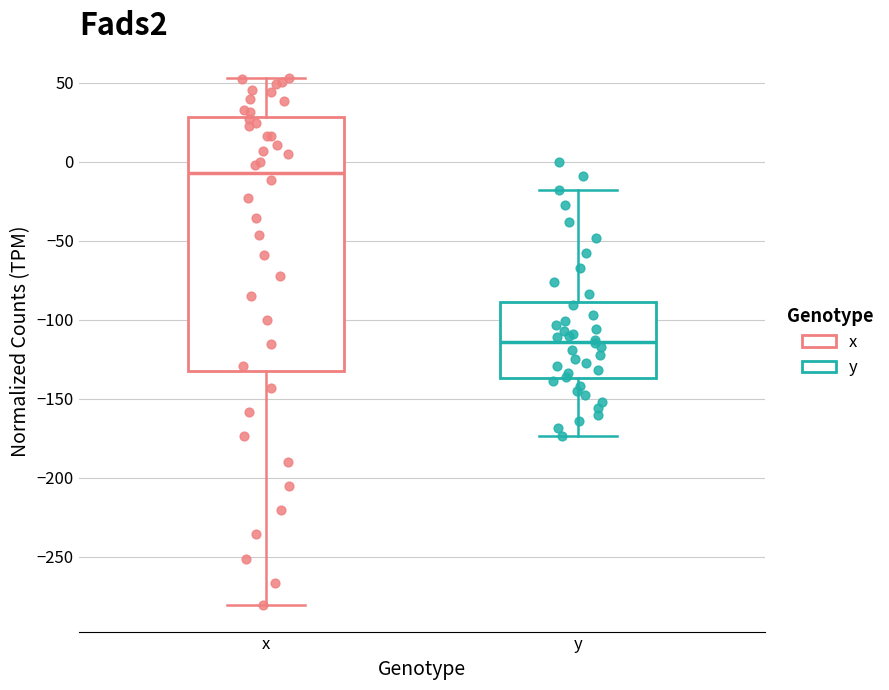

Reading left to right, read every box against the y-axis: the position of its median line, the range the box covers, and the ends of its whiskers. The values are not printed on the chart, so give them approximately, as read against the axis.

x: median -5, box -135 to 30, whiskers -280 to 55
y: median -115, box -135 to -90, whiskers -175 to -20